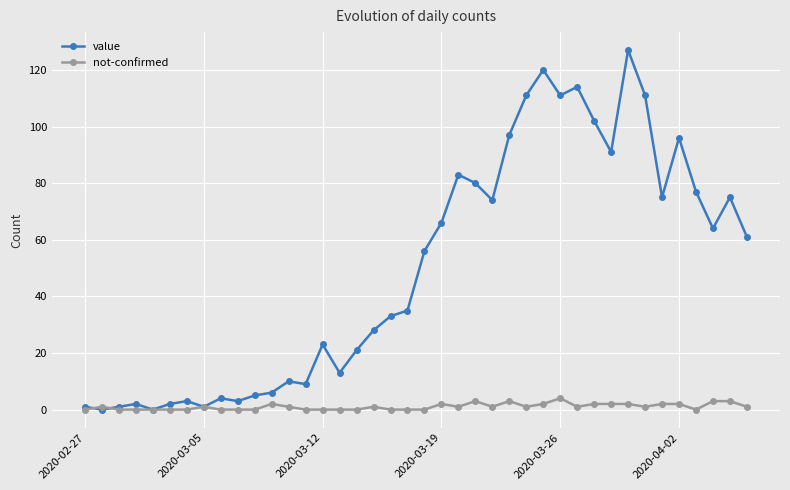

What are all the series names shown in the legend?

value, not-confirmed